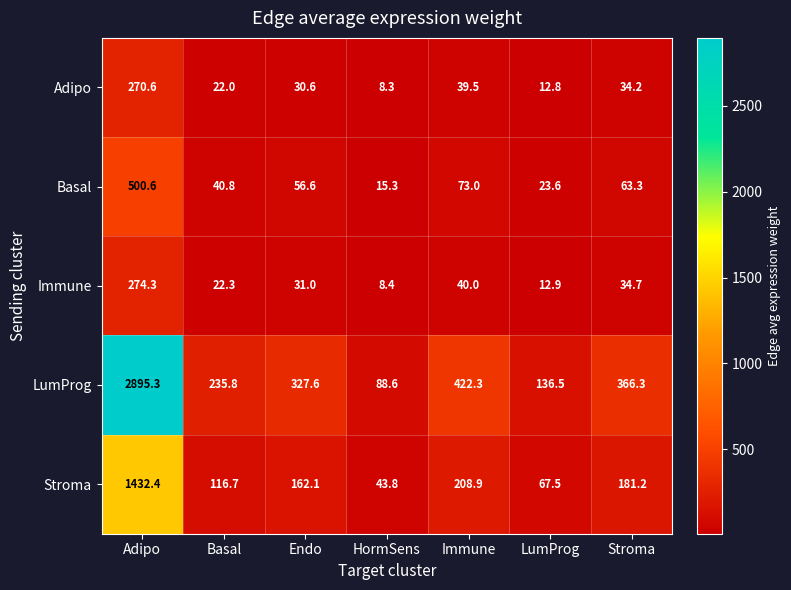

The LumProg series shows 4.8 at Endo. True or false?

False